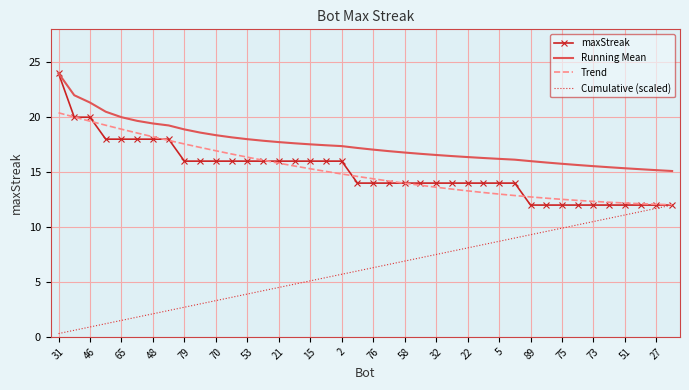

What is the maximum value for Trend?

20.4